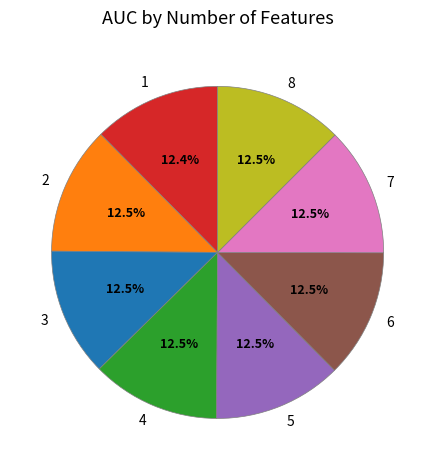

What percentage do 2 and 4 together represent?

25.0%